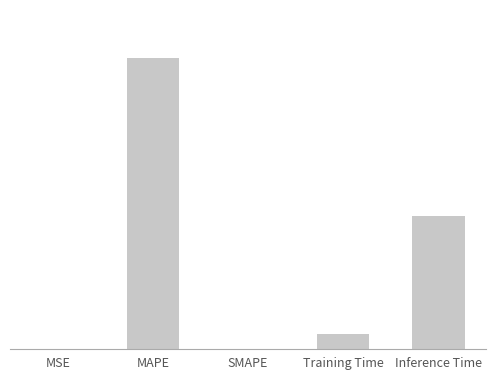

How many values exceed 0?

4